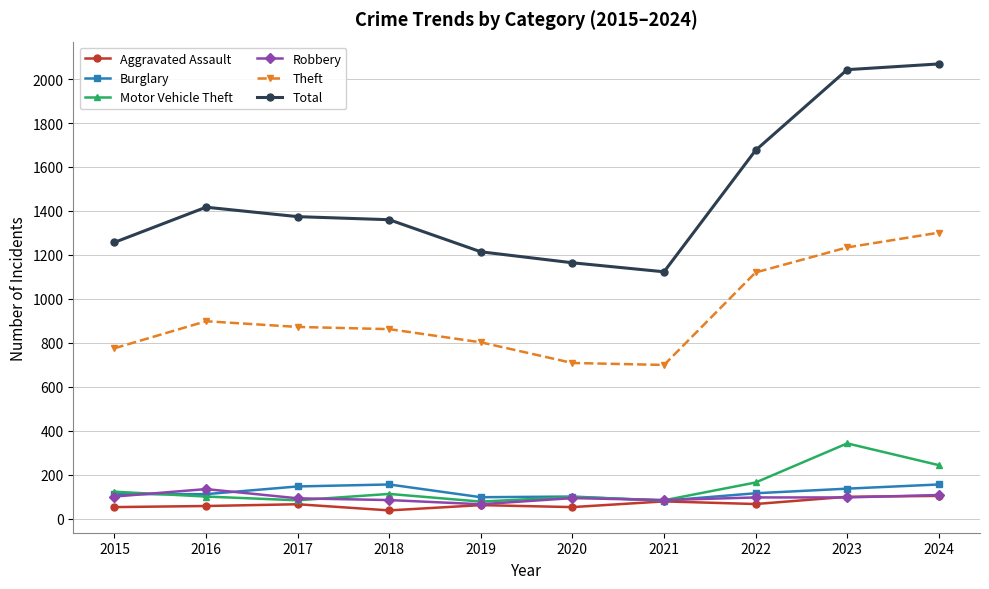

What is the maximum value shown in the chart?

2069